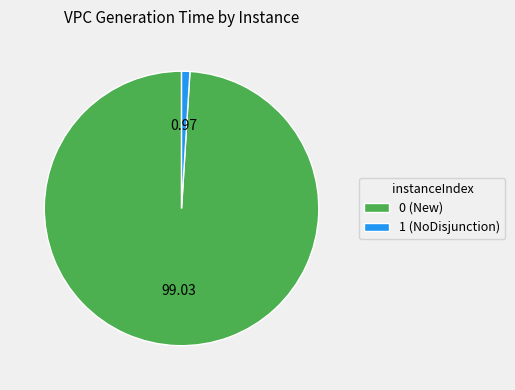

Which category has the smallest portion of the pie?

1 (NoDisjunction)